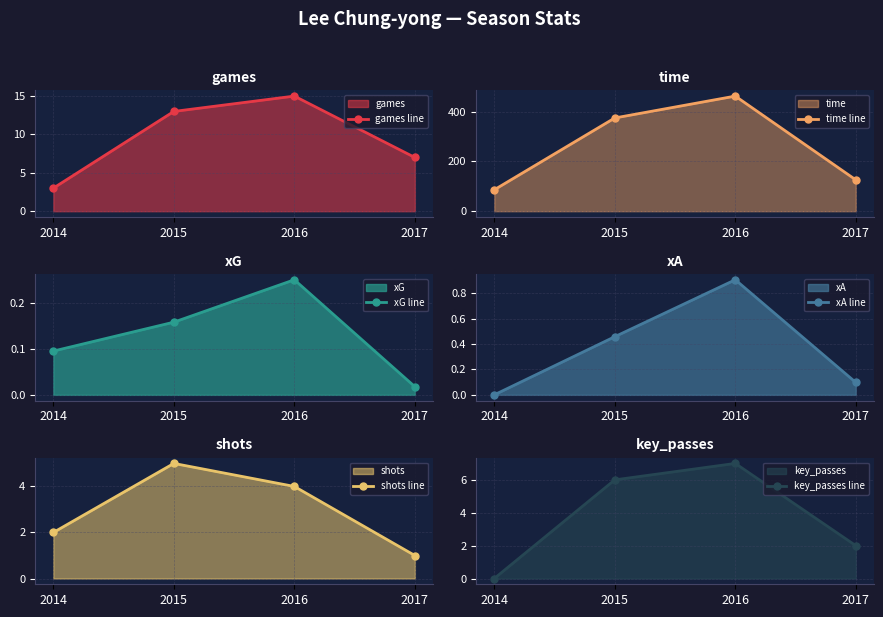

Is the value of key_passes line at 2017 greater than the value of xG line at 2016?

Yes